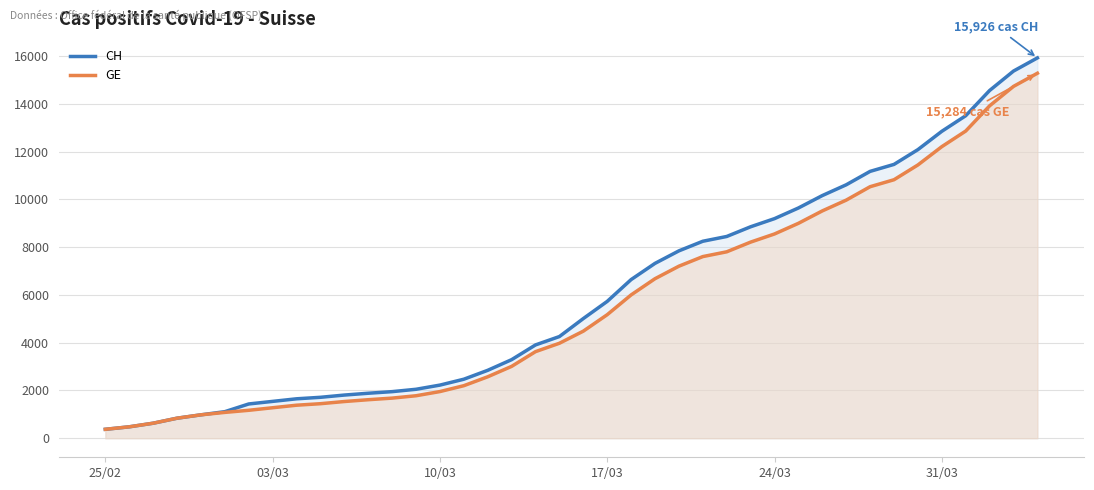

Which series has the largest range (max minus min)?

CH